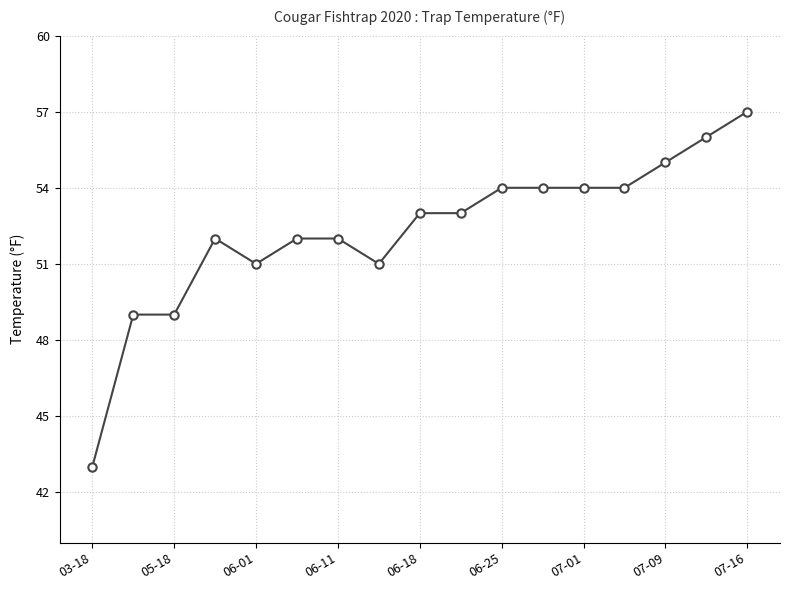

Does the chart have visible grid lines?

Yes